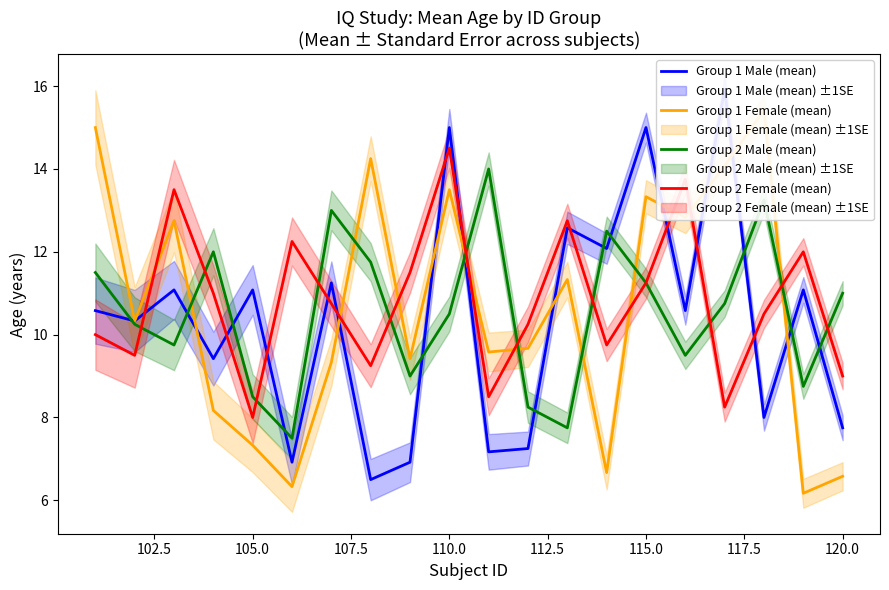

True or false: Group 2 Male (mean) has a value of 15.4 at 120.0.

False